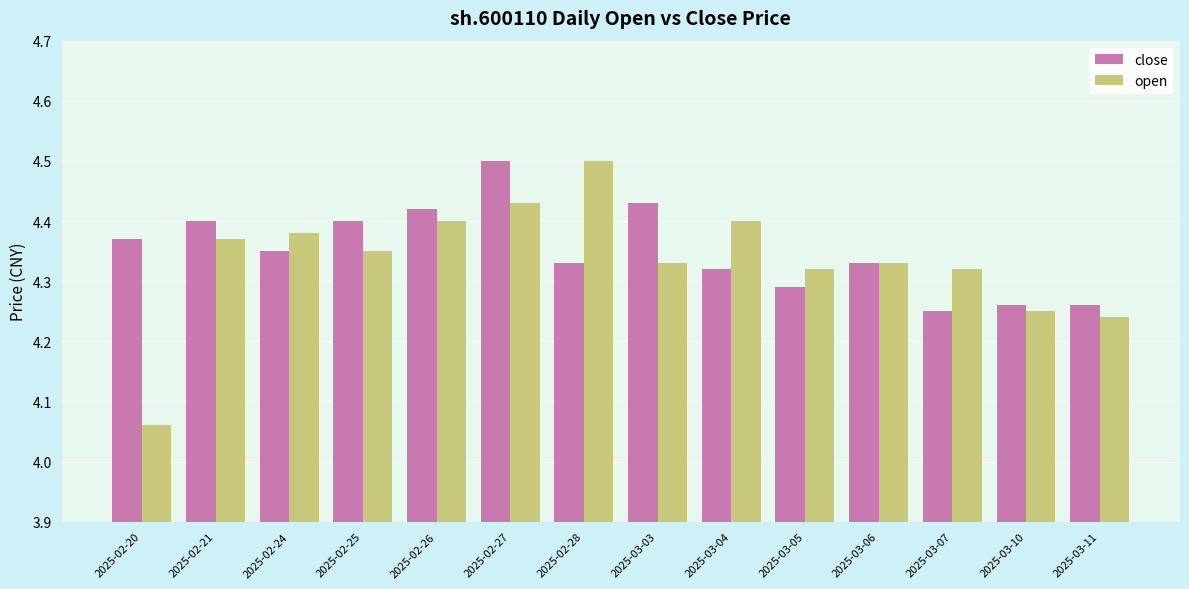

How many bars are there in each group?

2